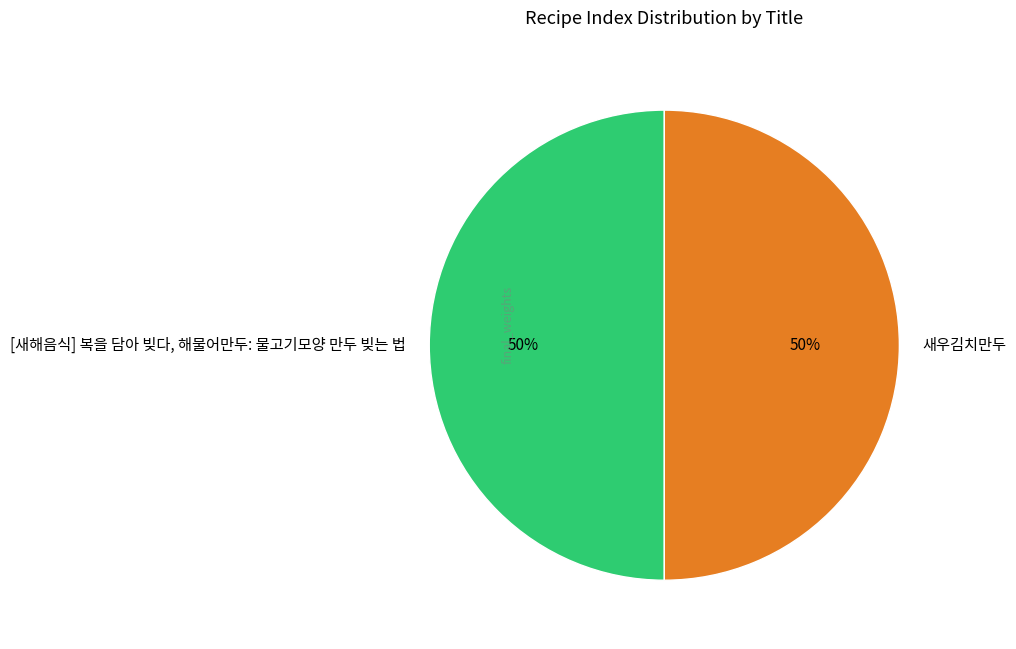

The 새우김치만두 slice represents 50% of the pie. True or false?

True